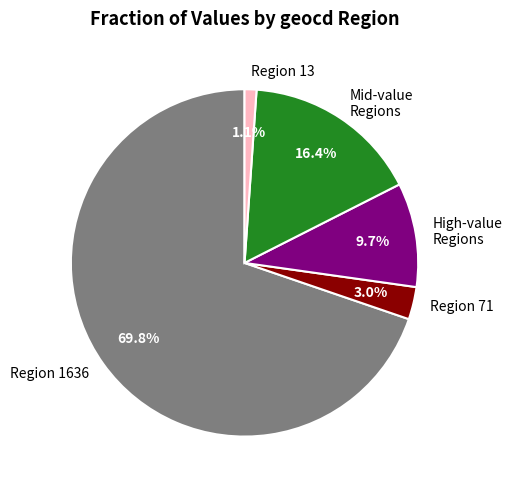

How many slices are in this pie chart?

5